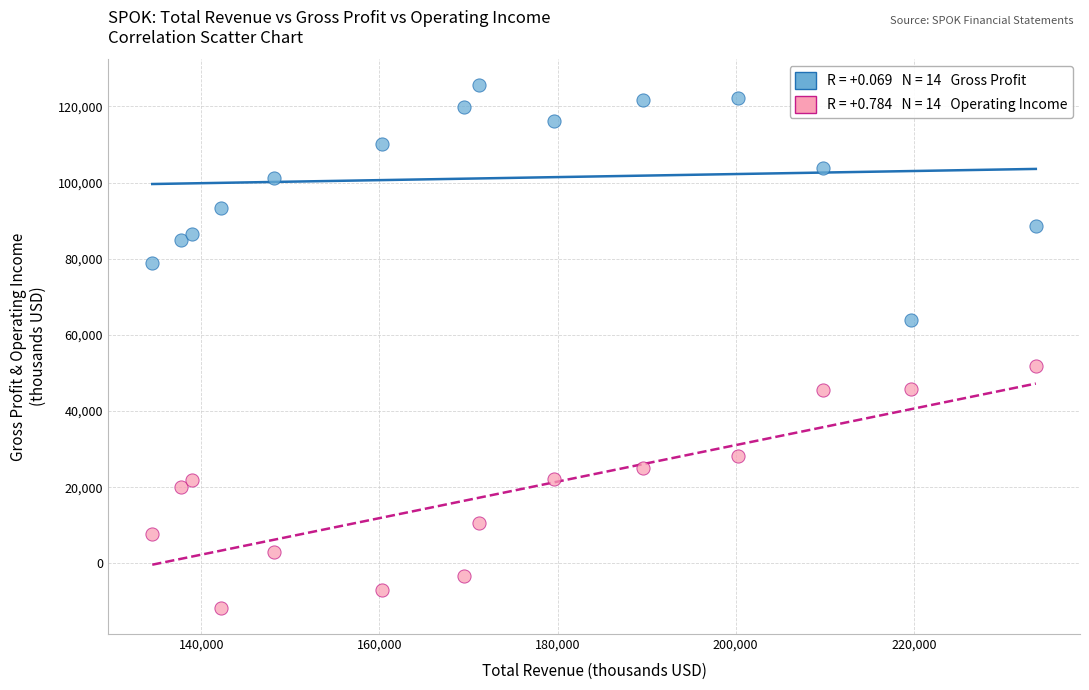

Across all data points, what is the range of Y values (max minus min)?

137200